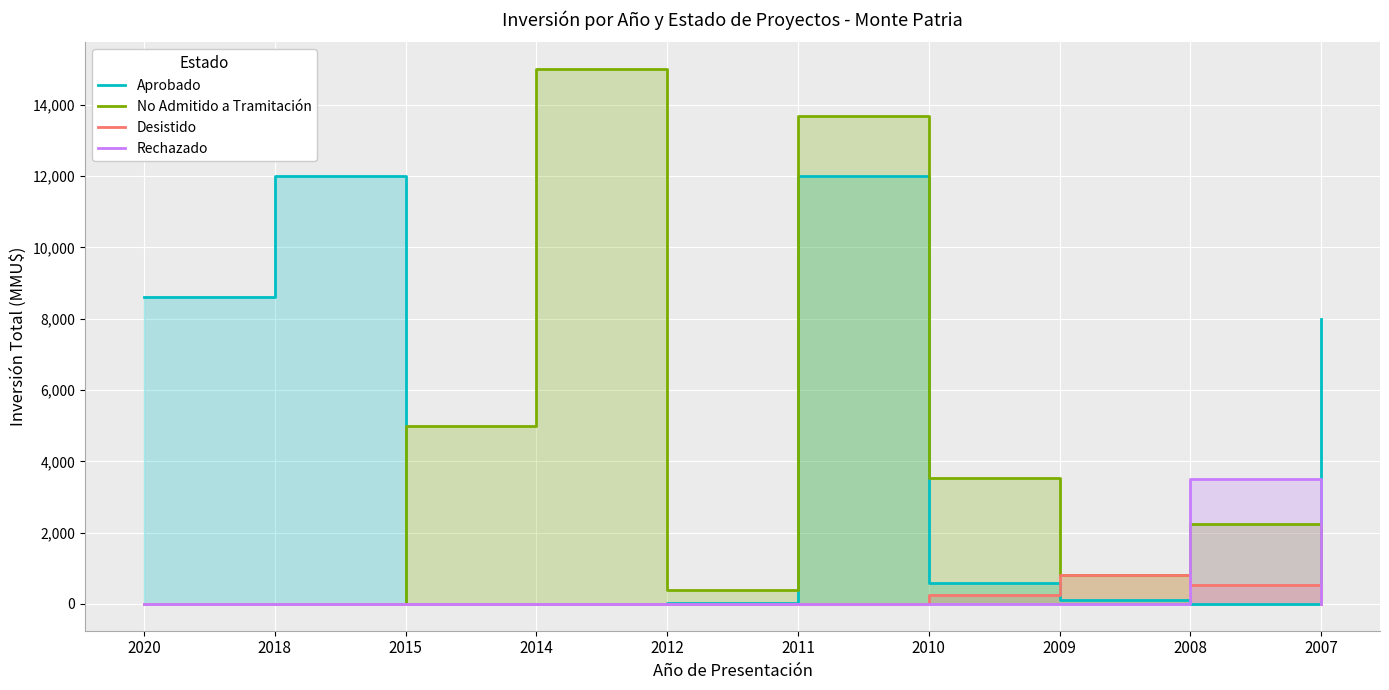

How many times do Aprobado and No Admitido a Tramitación cross each other?

2